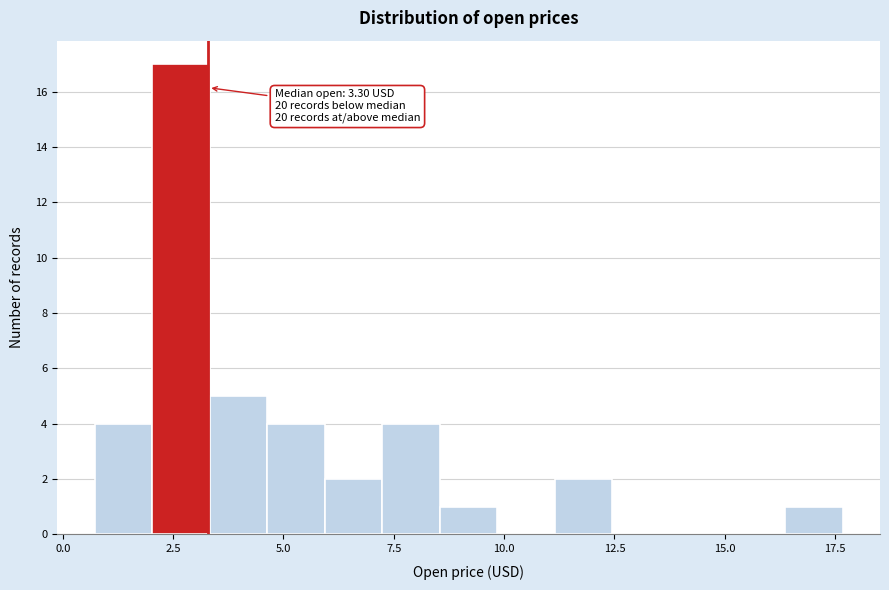

Around what value on the x-axis is the tallest bar? Give the approximate position of its centre, as read against the axis.

2.5